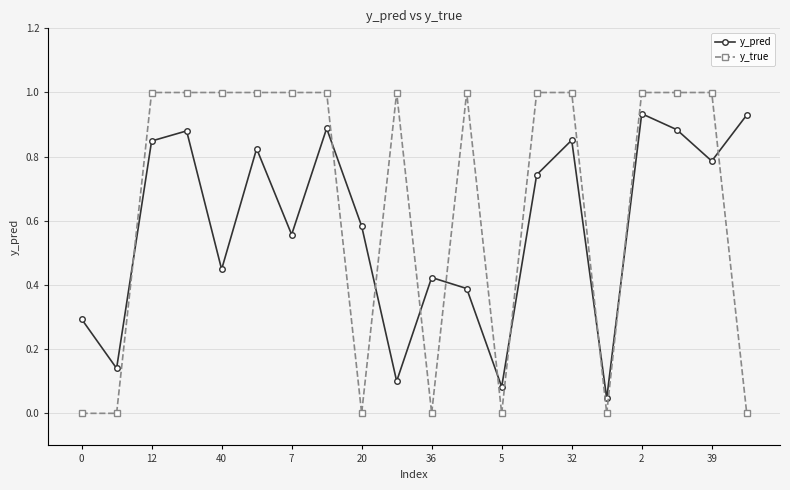

How many times do y_true and y_pred cross each other?

10